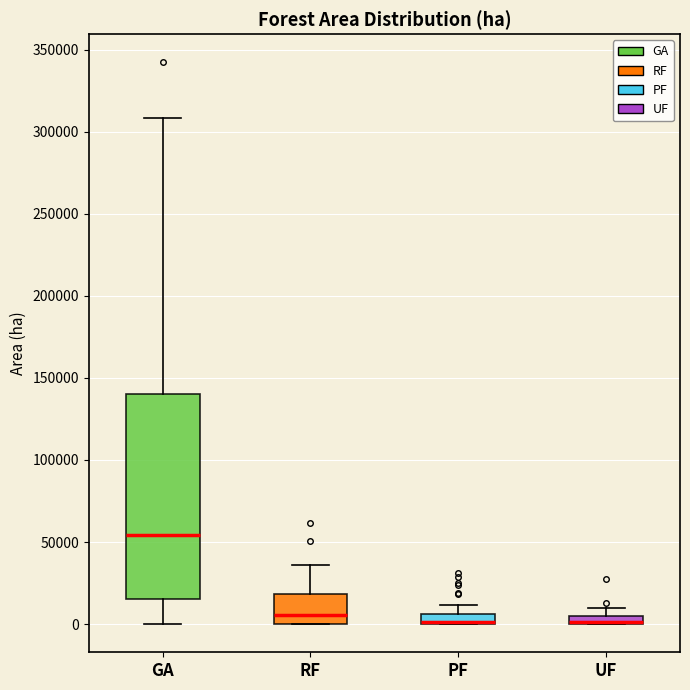

Where is the lower edge of the box for RF on the y-axis? The values are not printed on the chart, so give them approximately, as read against the axis.

0